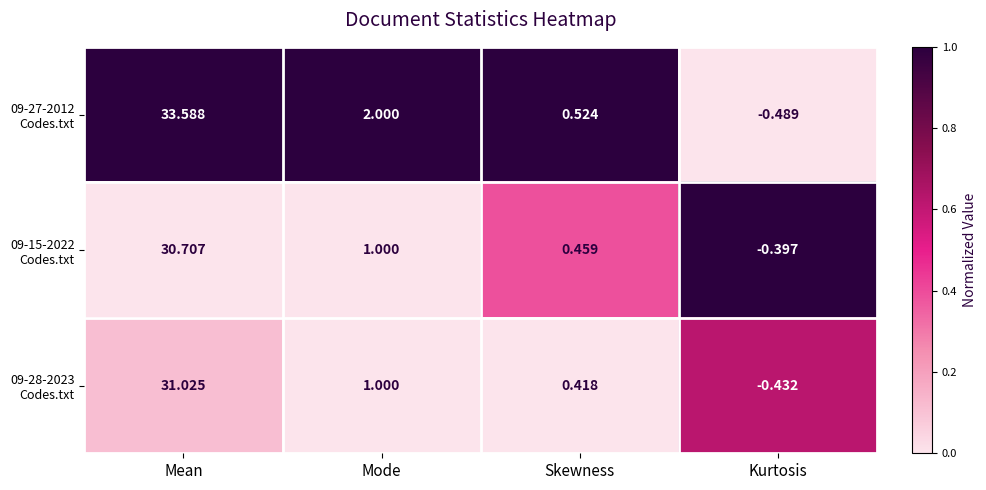

At which category is the sum across all series the highest?

Mean